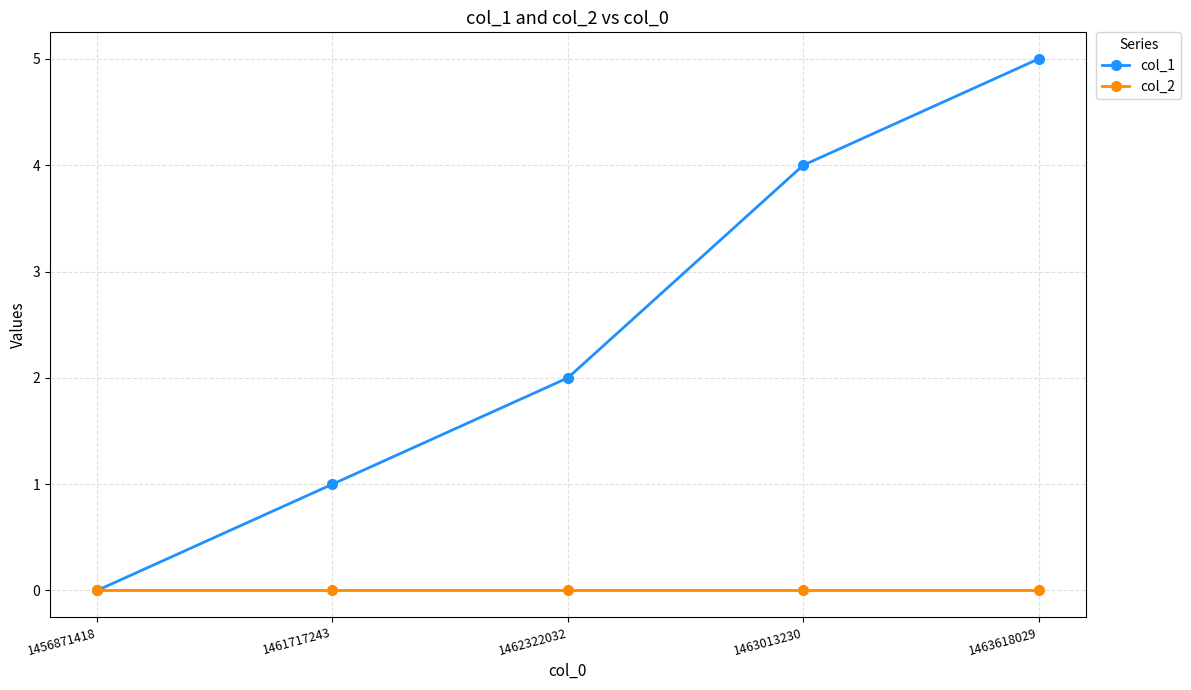

Rank the series by their maximum value, from highest to lowest.

col_1, col_2